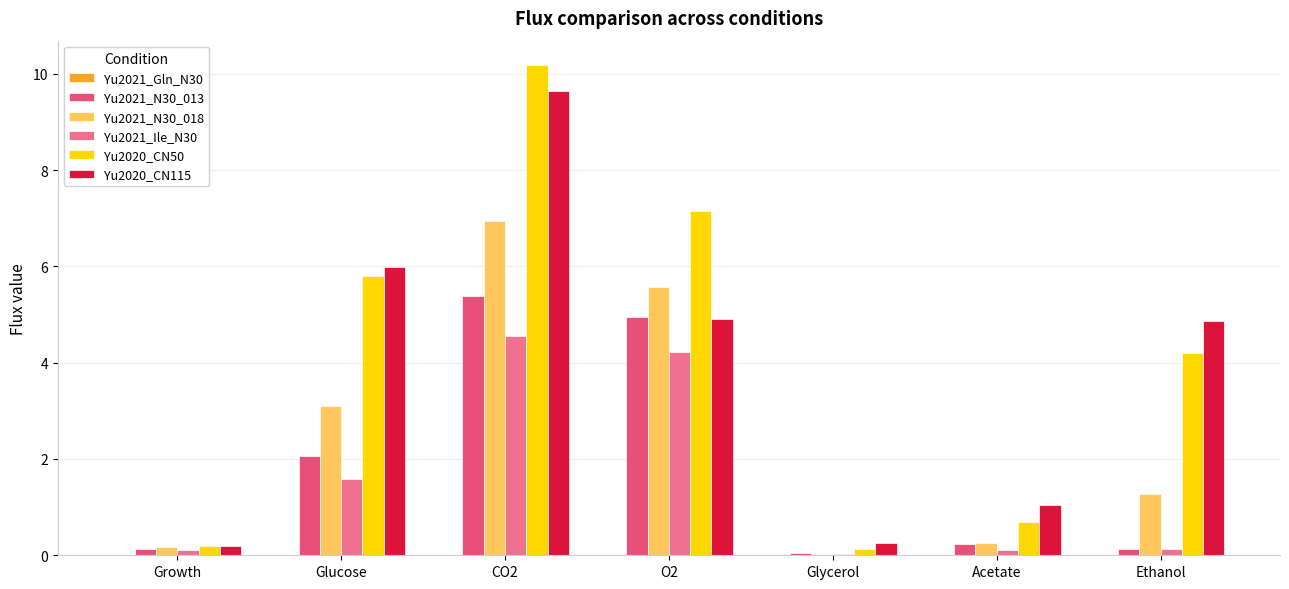

Count the number of categories in the chart.

7